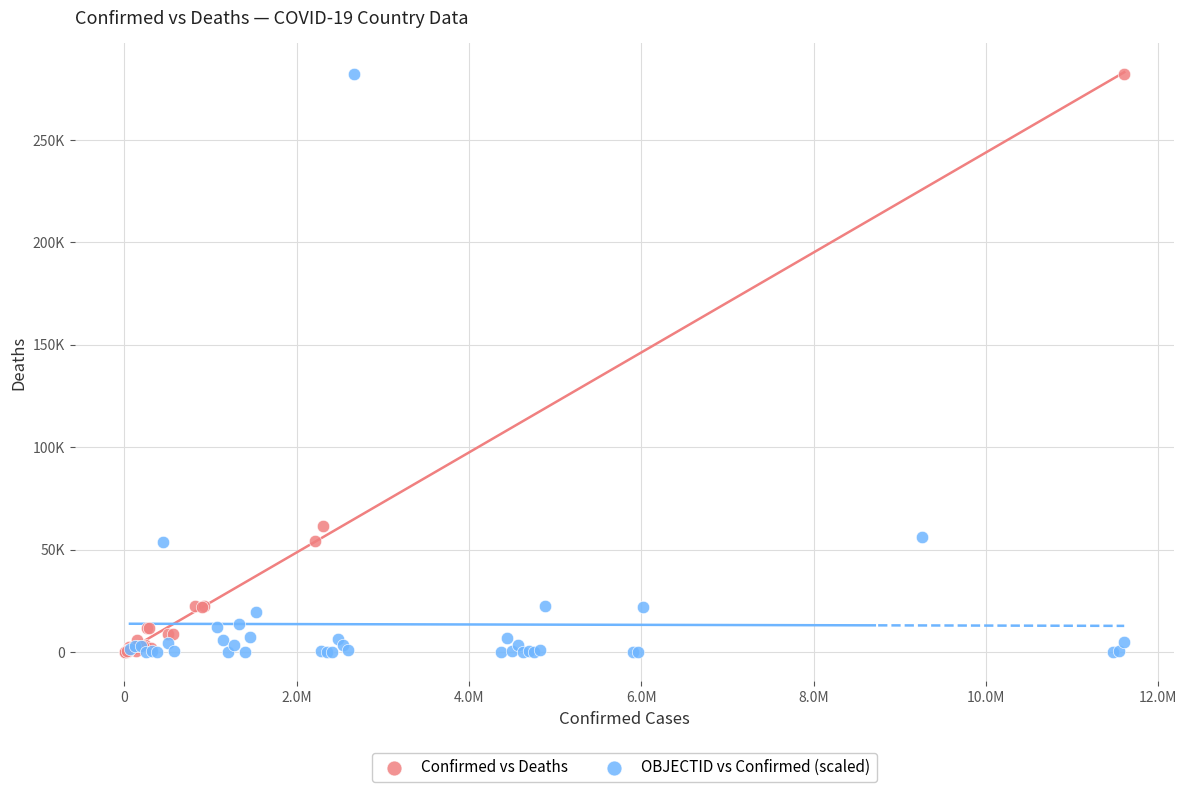

What are all the series names shown in the legend?

Confirmed vs Deaths, OBJECTID vs Confirmed (scaled)